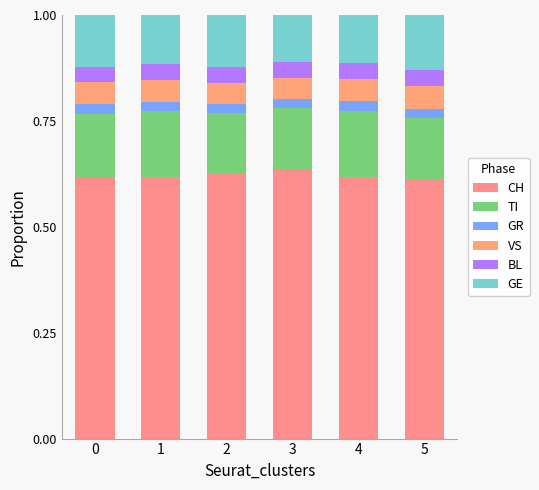

Does the chart contain any negative values?

No